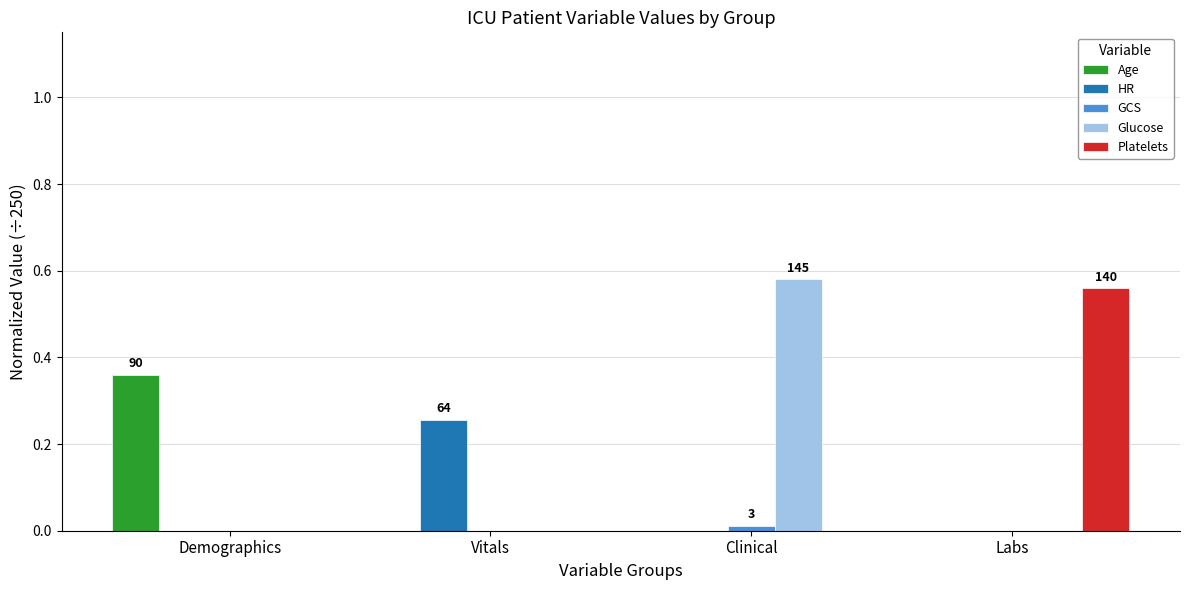

Which series changed the most between Vitals and Clinical?

Glucose